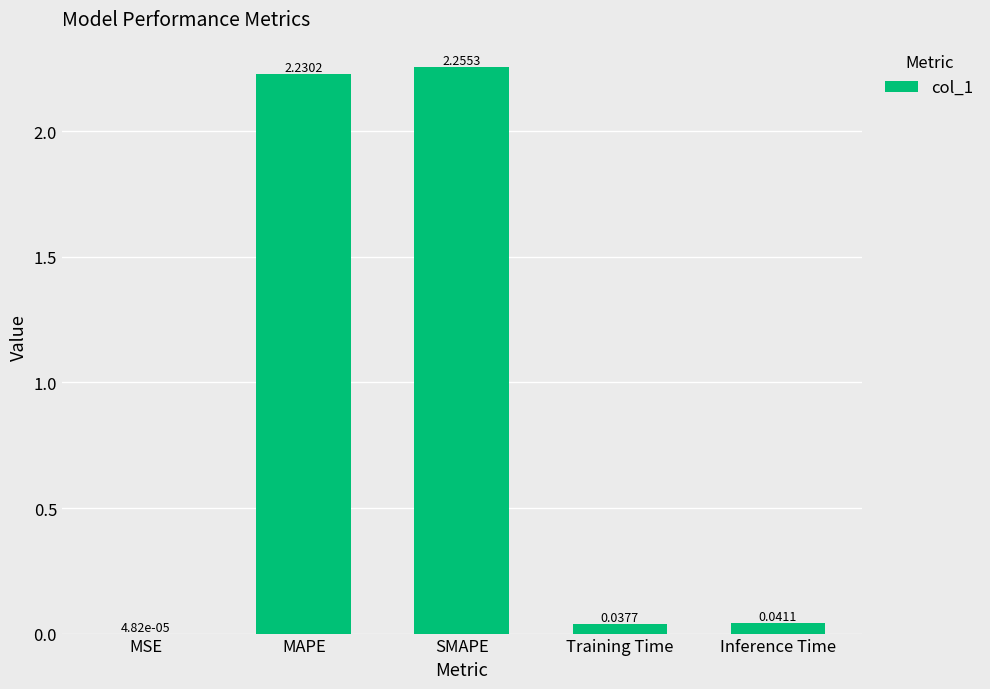

What is the sum of all values?

4.6